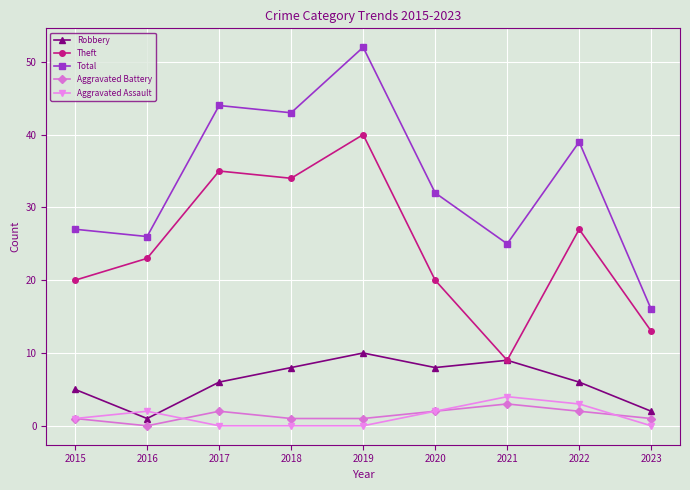

Where is Total nearest to the value 34?

2020